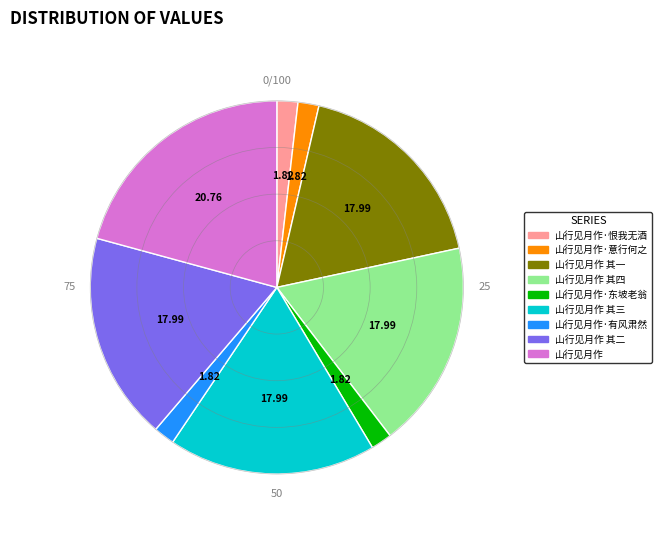

Is there a majority slice in this chart?

No